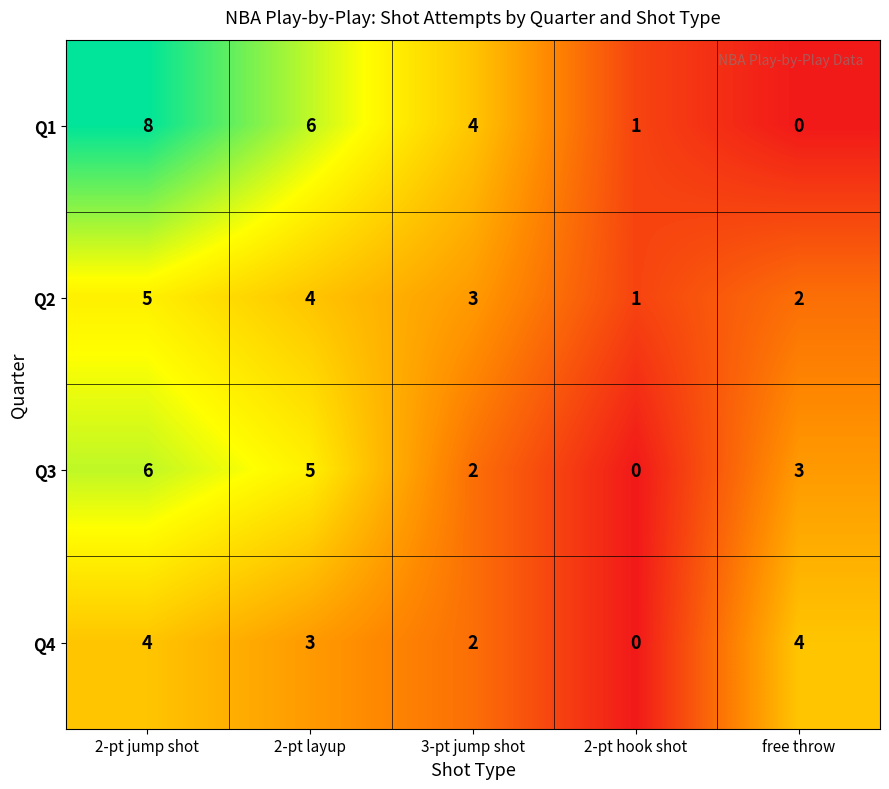

Rank the series at free throw from lowest to highest value.

Q1, Q2, Q3, Q4